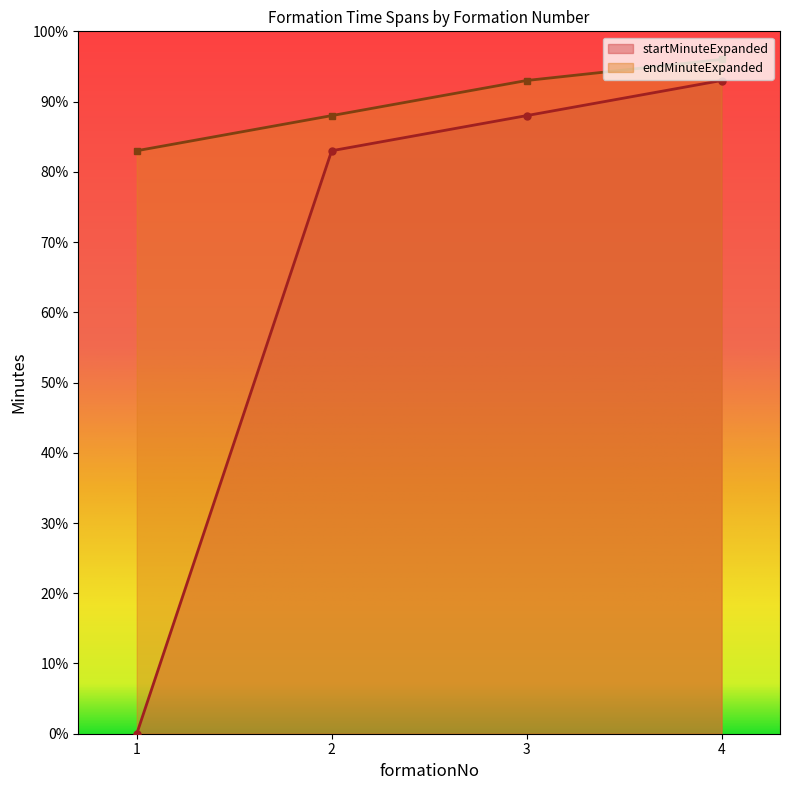

True or false: endMinuteExpanded has more than 2 interior local peaks.

False